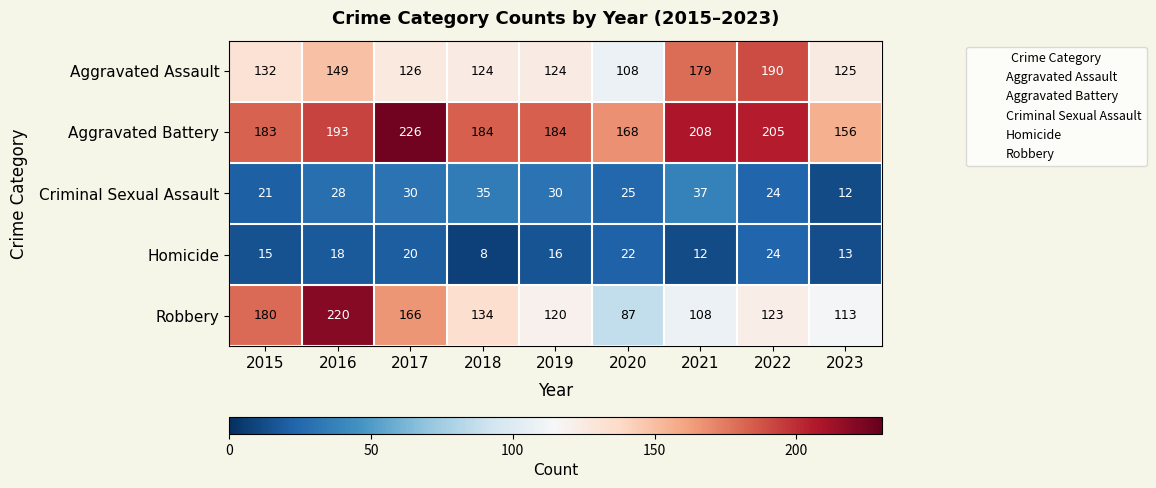

At how many categories does at least one series exceed 185?

4